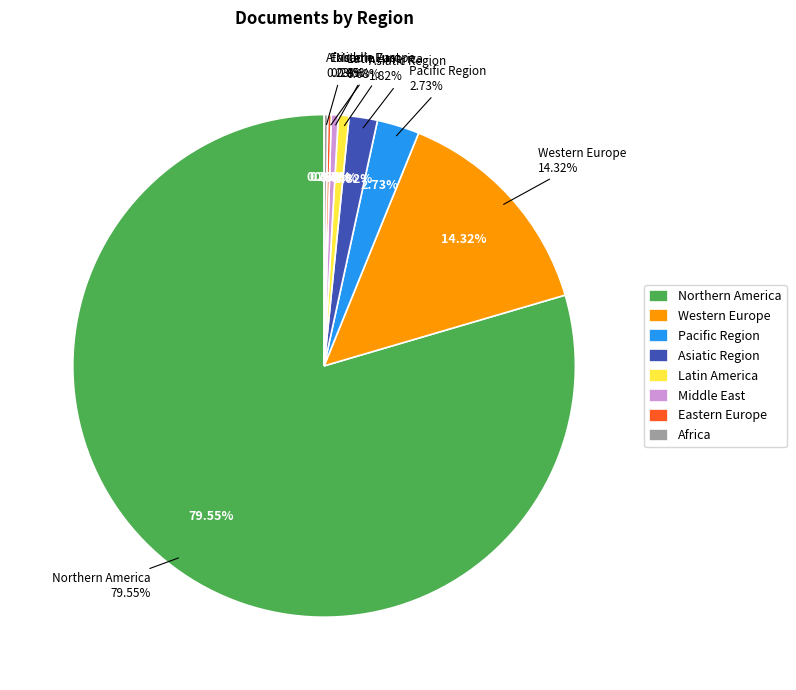

Rank the categories by value from lowest to highest.

Eastern Europe, Africa, Middle East, Latin America, Asiatic Region, Pacific Region, Western Europe, Northern America